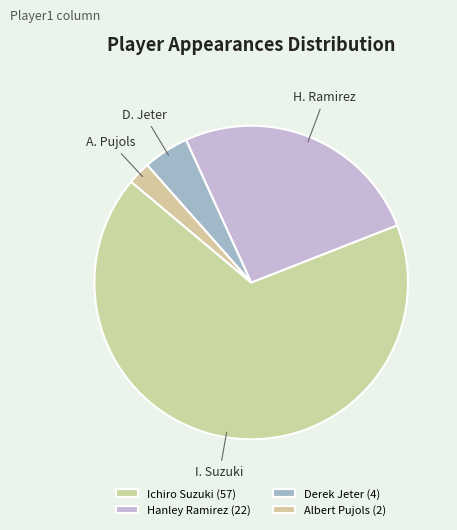

Count the number of slices in the pie.

4